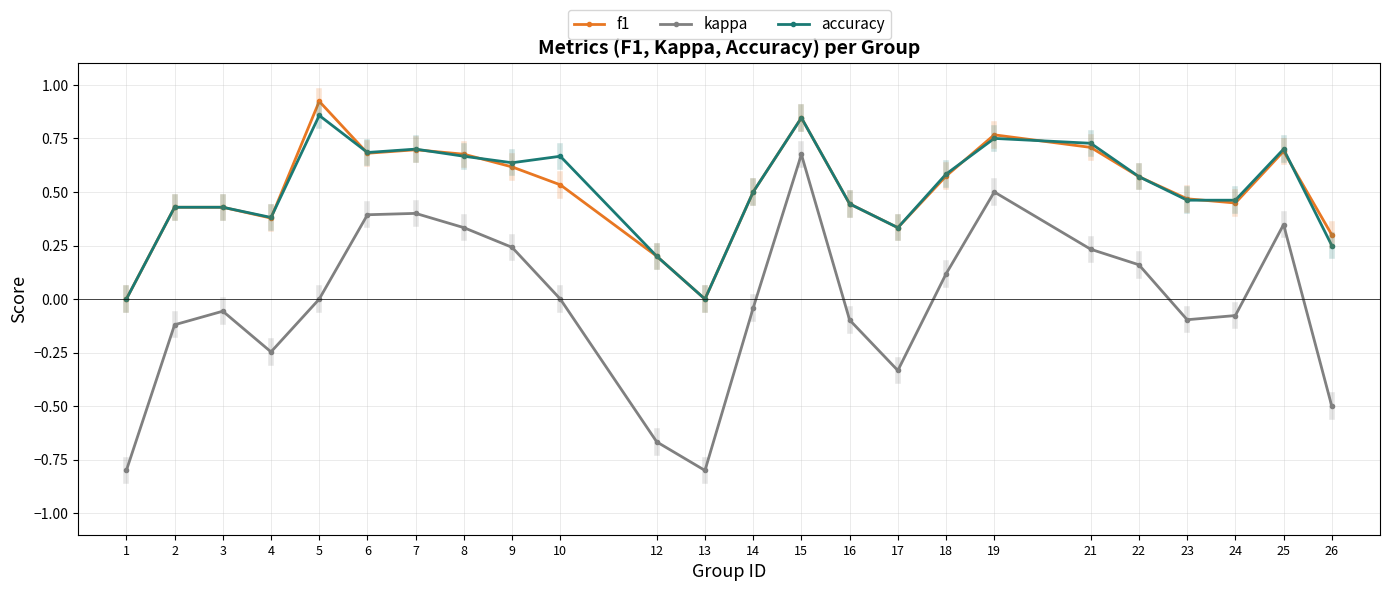

How many lines are shown in the chart?

3